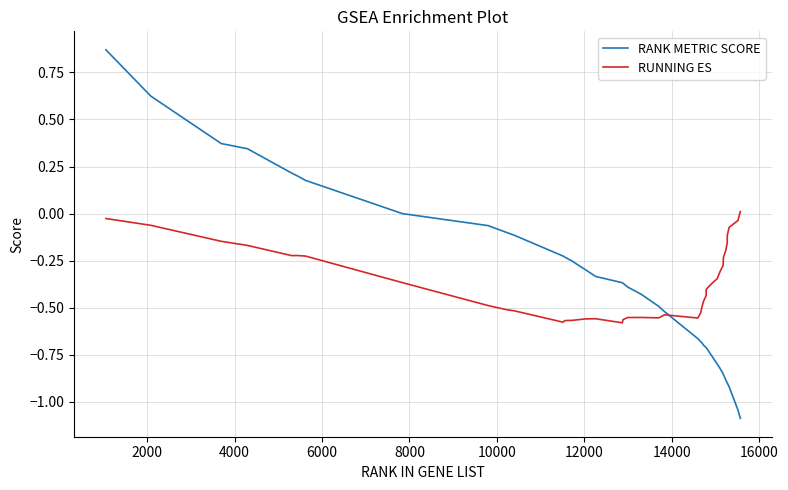

What is the lowest value of the RANK METRIC SCORE series?

-1.1